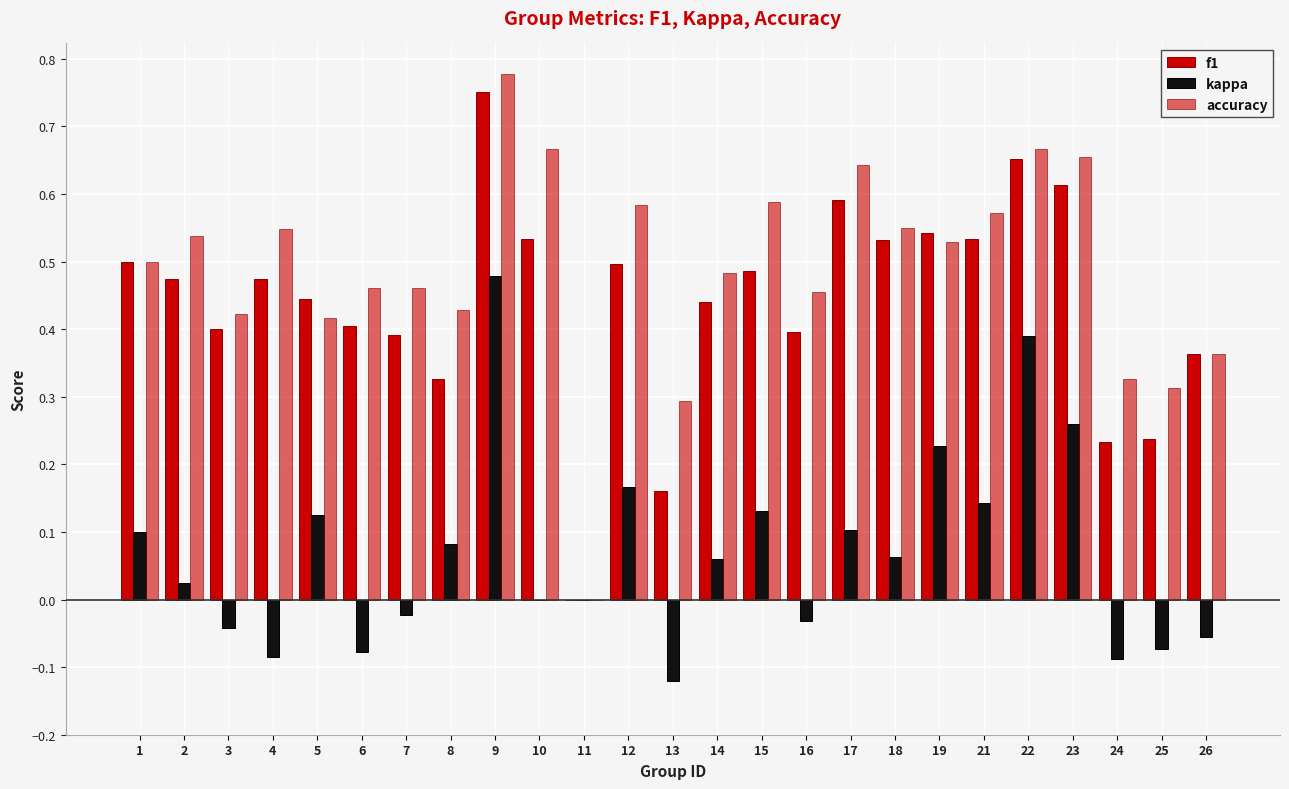

Are the bars grouped side by side (vs. stacked)?

Yes